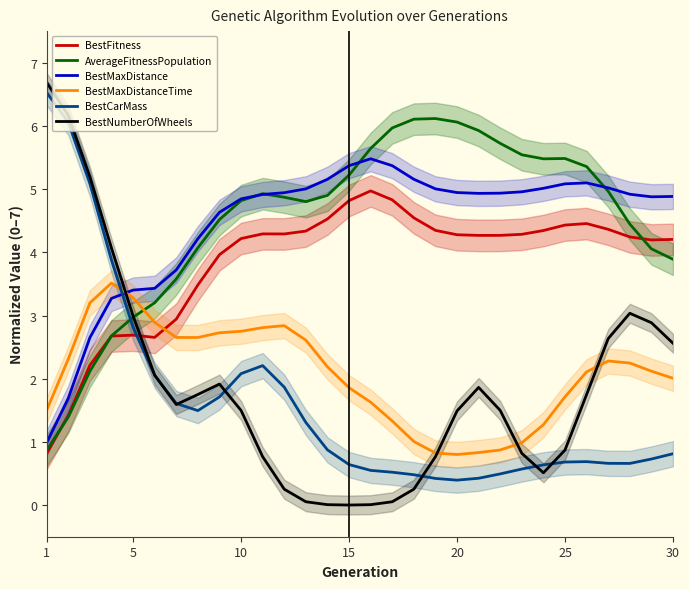

True or false: BestFitness and BestMaxDistance cross at least once.

False